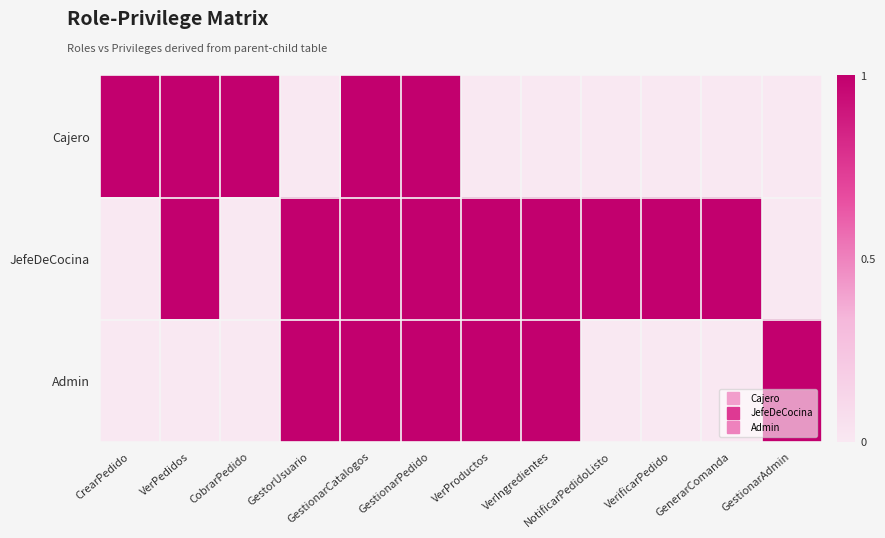

Reading right to left, what are all the values shown in this chart?

Cajero: GestionarAdmin=0	GenerarComanda=0	VerificarPedido=0	NotificarPedidoListo=0	VerIngredientes=0	VerProductos=0	GestionarPedido=1	GestionarCatalogos=1	GestorUsuario=0	CobrarPedido=1	VerPedidos=1	CrearPedido=1
JefeDeCocina: GestionarAdmin=0	GenerarComanda=1	VerificarPedido=1	NotificarPedidoListo=1	VerIngredientes=1	VerProductos=1	GestionarPedido=1	GestionarCatalogos=1	GestorUsuario=1	CobrarPedido=0	VerPedidos=1	CrearPedido=0
Admin: GestionarAdmin=1	GenerarComanda=0	VerificarPedido=0	NotificarPedidoListo=0	VerIngredientes=1	VerProductos=1	GestionarPedido=1	GestionarCatalogos=1	GestorUsuario=1	CobrarPedido=0	VerPedidos=0	CrearPedido=0